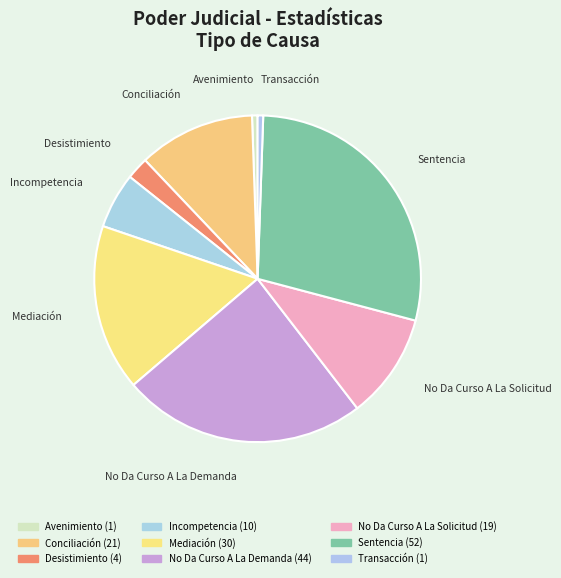

Approximately how many times larger is the value at Mediación compared to Transacción?

30.0